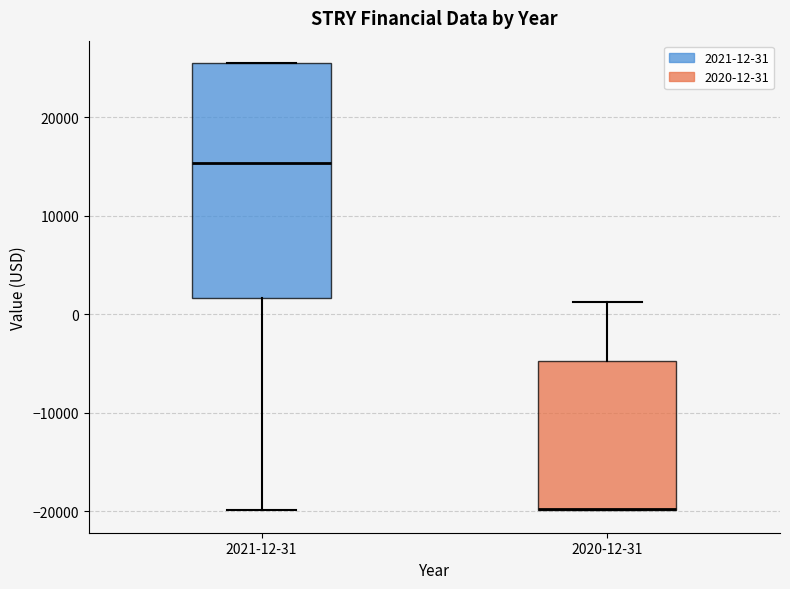

Reading left to right, read every box against the y-axis: the position of its median line, the range the box covers, and the ends of its whiskers. The values are not printed on the chart, so give them approximately, as read against the axis.

2021-12-31: median 15000, box 2000 to 26000, whiskers -20000 to 26000
2020-12-31: median -20000 (drawn on the box's lower edge), box -20000 to -5000, whiskers -20000 to 1000